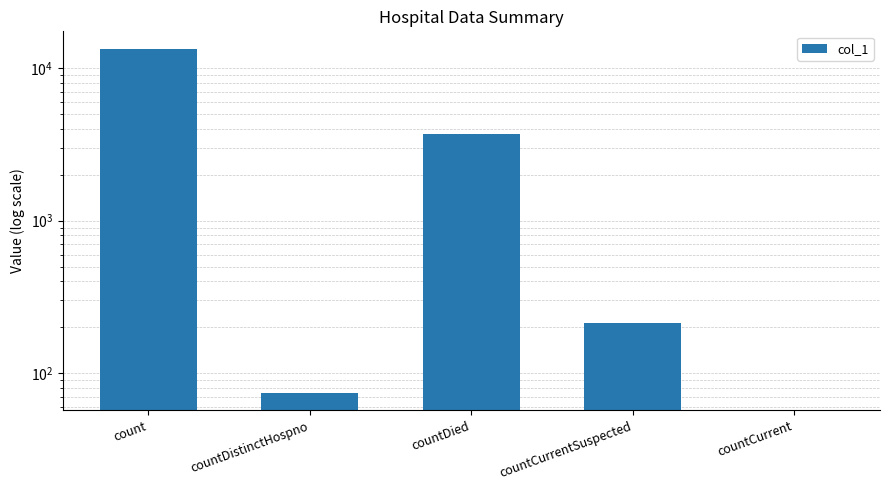

What is the difference between the values at countCurrent and countDistinctHospno?

74